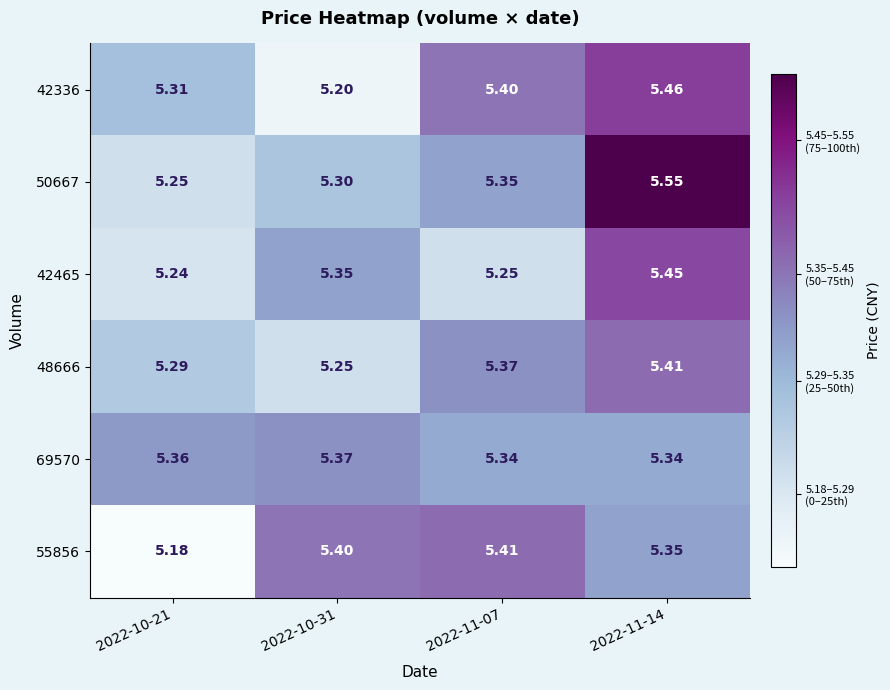

At how many categories does at least one series exceed 5?

4